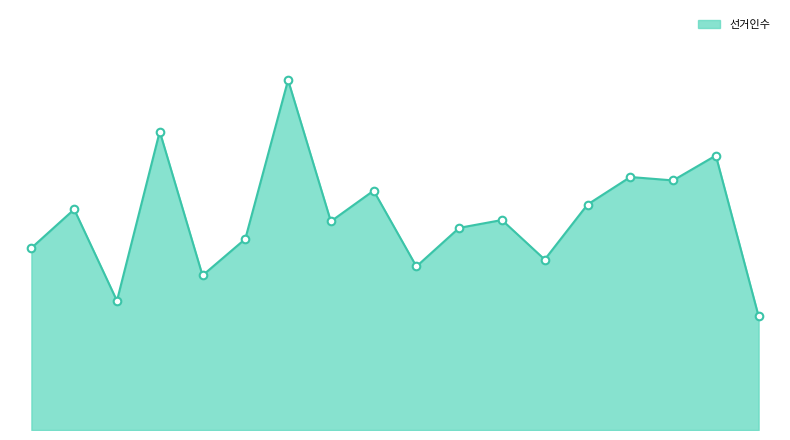

Does the chart have visible grid lines?

No